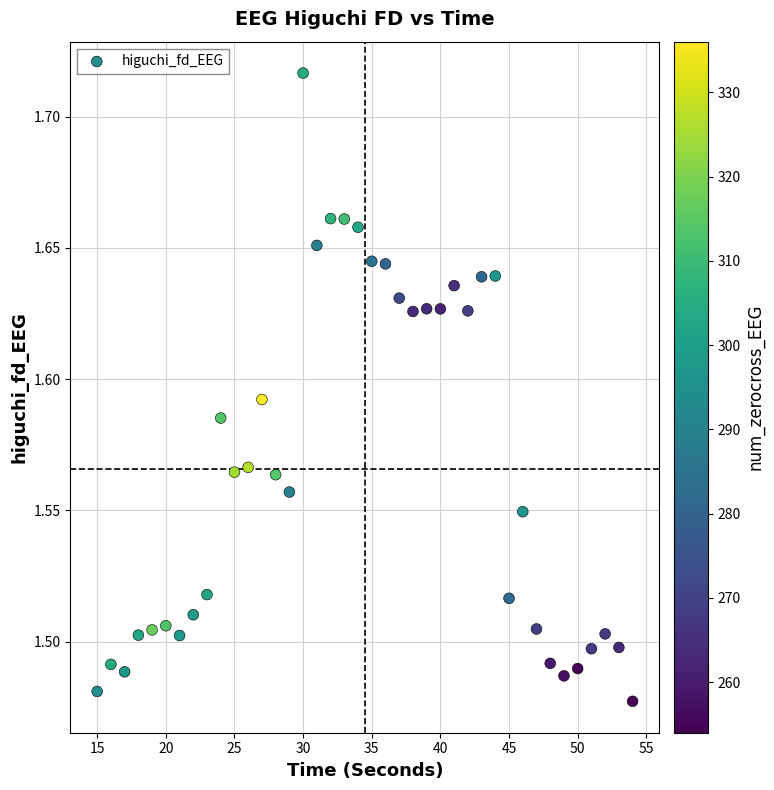

What is the range of X values (max minus min)?

39.0